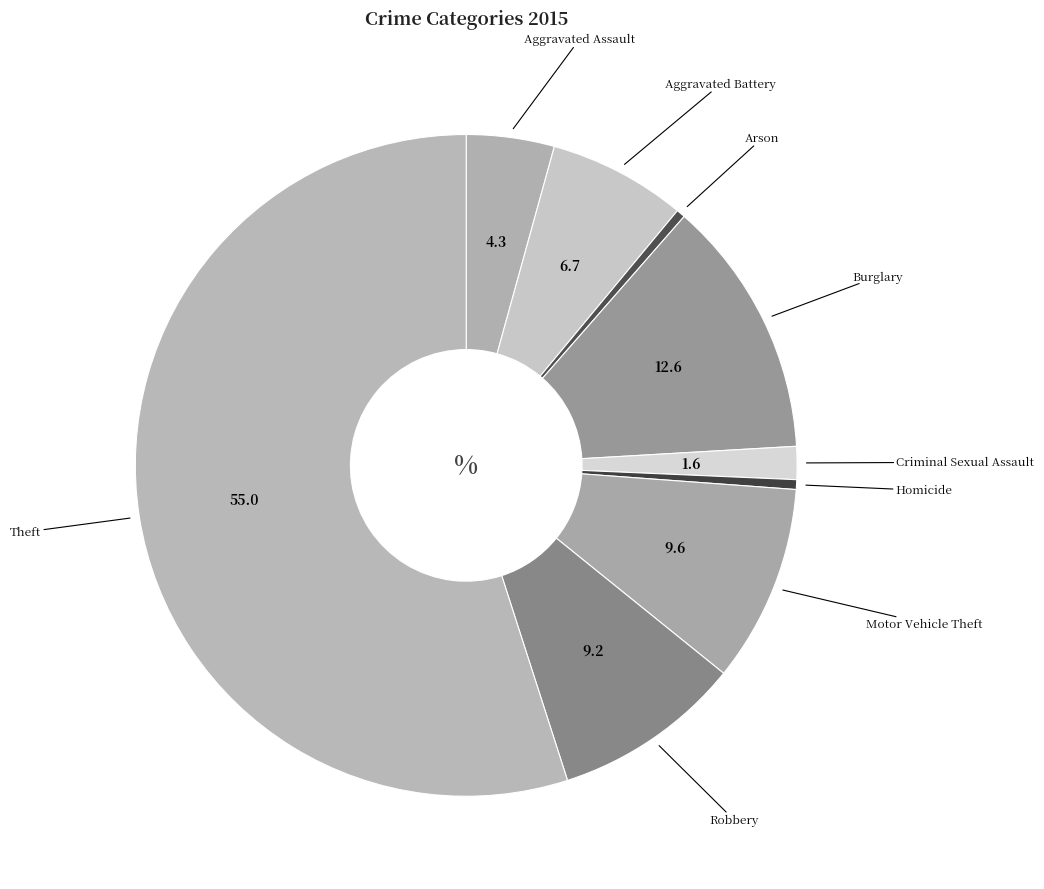

What is the majority slice?

Theft